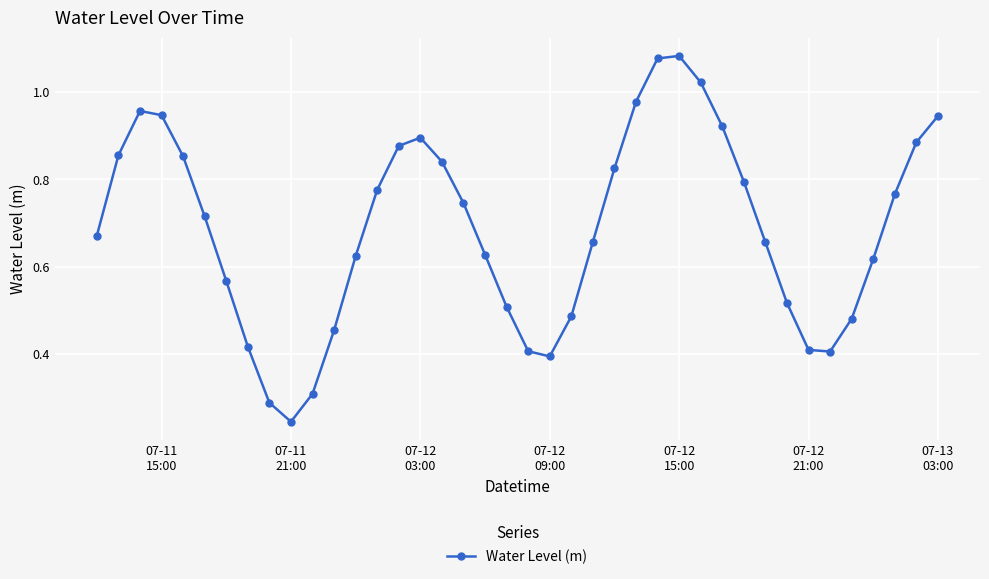

True or false: the data has more than 2 interior local peaks.

True